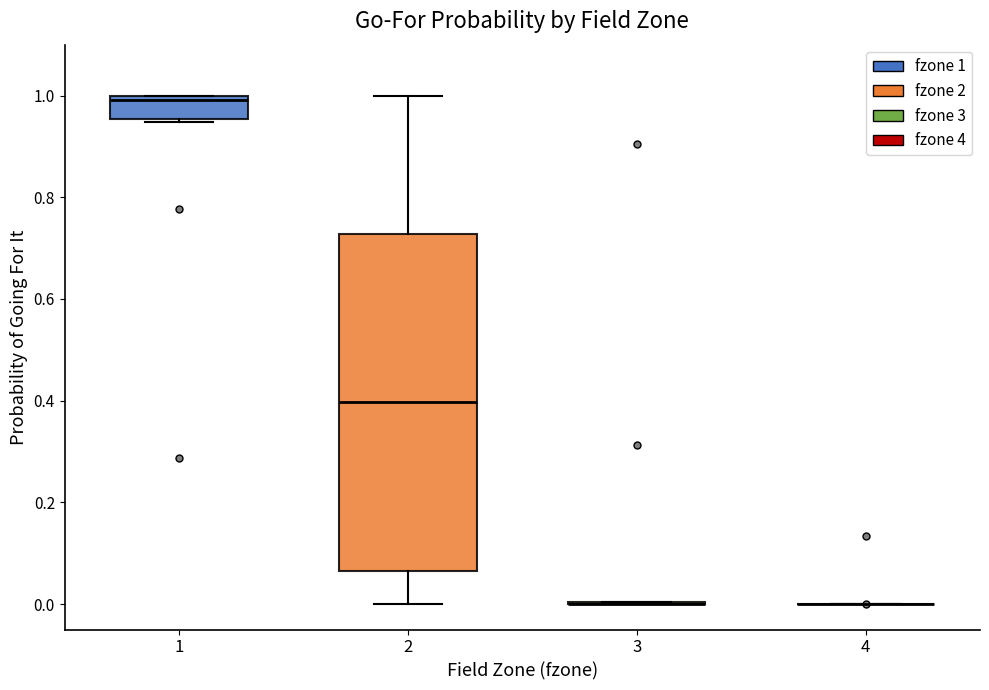

Comparing the boxes themselves (not the whiskers), which one is the tallest?

2